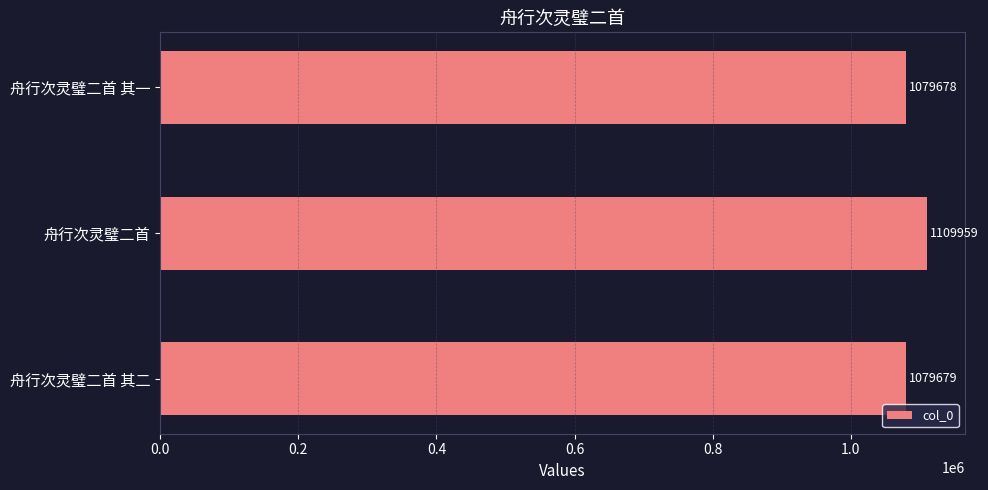

List the labels in order of value, smallest first.

舟行次灵璧二首 其一, 舟行次灵璧二首 其二, 舟行次灵璧二首